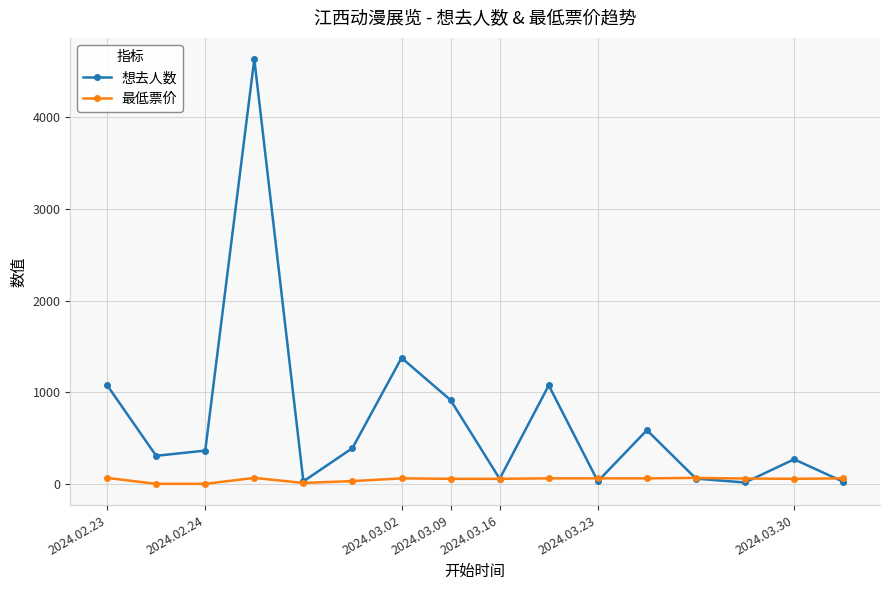

List the series in order of their peak value, highest first.

想去人数, 最低票价